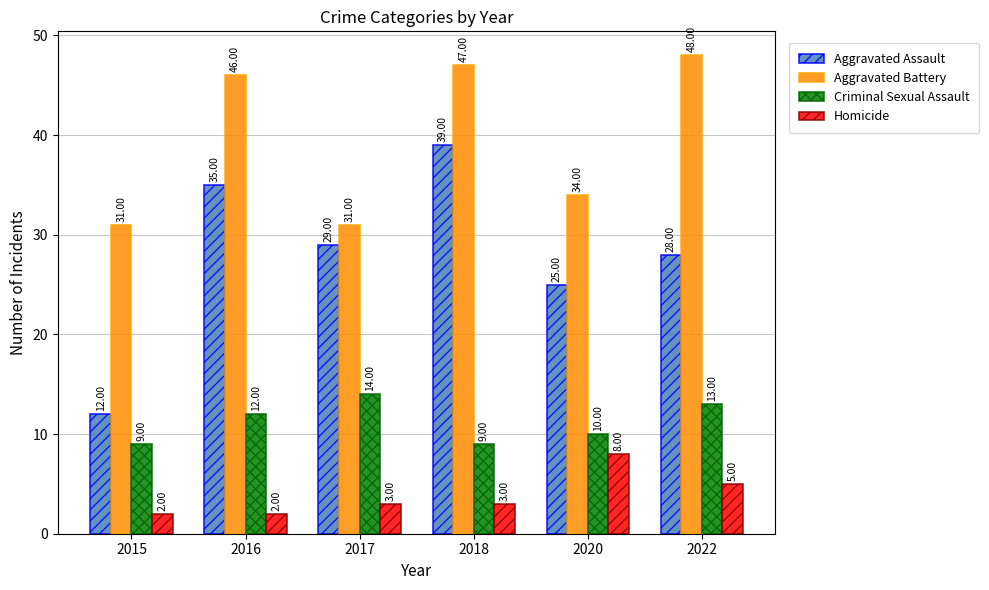

Count the number of data series in this chart.

4